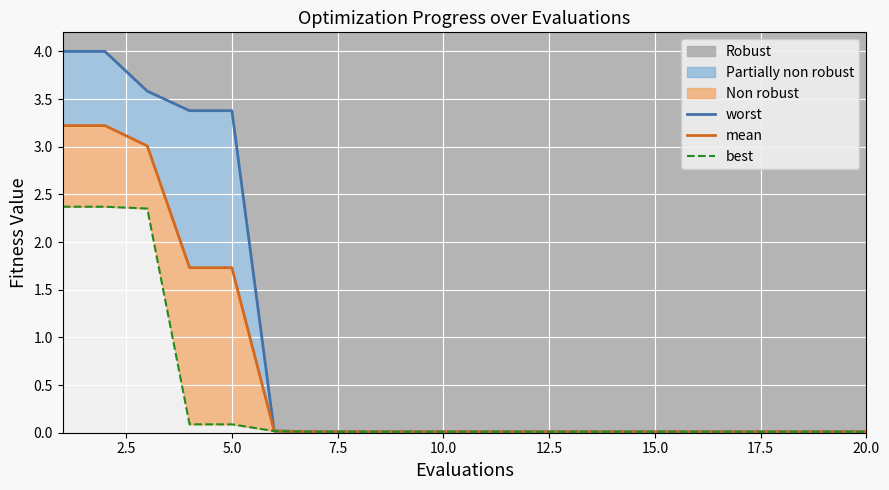

Reading left to right, what are all the values shown in this chart?

worst: 4.0	4.0	3.6	3.4	3.4	0.0	0.0	0.0	0.0	0.0	0.0	0.0	0.0	0.0	0.0	0.0	0.0	0.0	0.0	0.0
mean: 3.2	3.2	3.0	1.7	1.7	0.0	0.0	0.0	0.0	0.0	0.0	0.0	0.0	0.0	0.0	0.0	0.0	0.0	0.0	0.0
best: 2.4	2.4	2.4	0.1	0.1	0.0	0.0	0.0	0.0	0.0	0.0	0.0	0.0	0.0	0.0	0.0	0.0	0.0	0.0	0.0